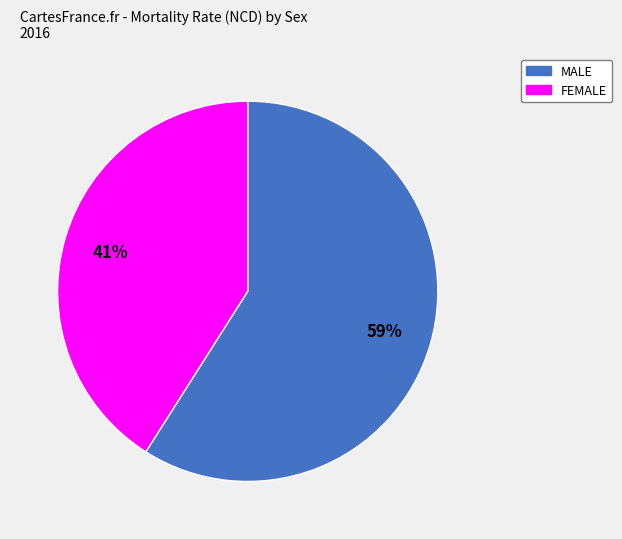

Count the number of slices in the pie.

2